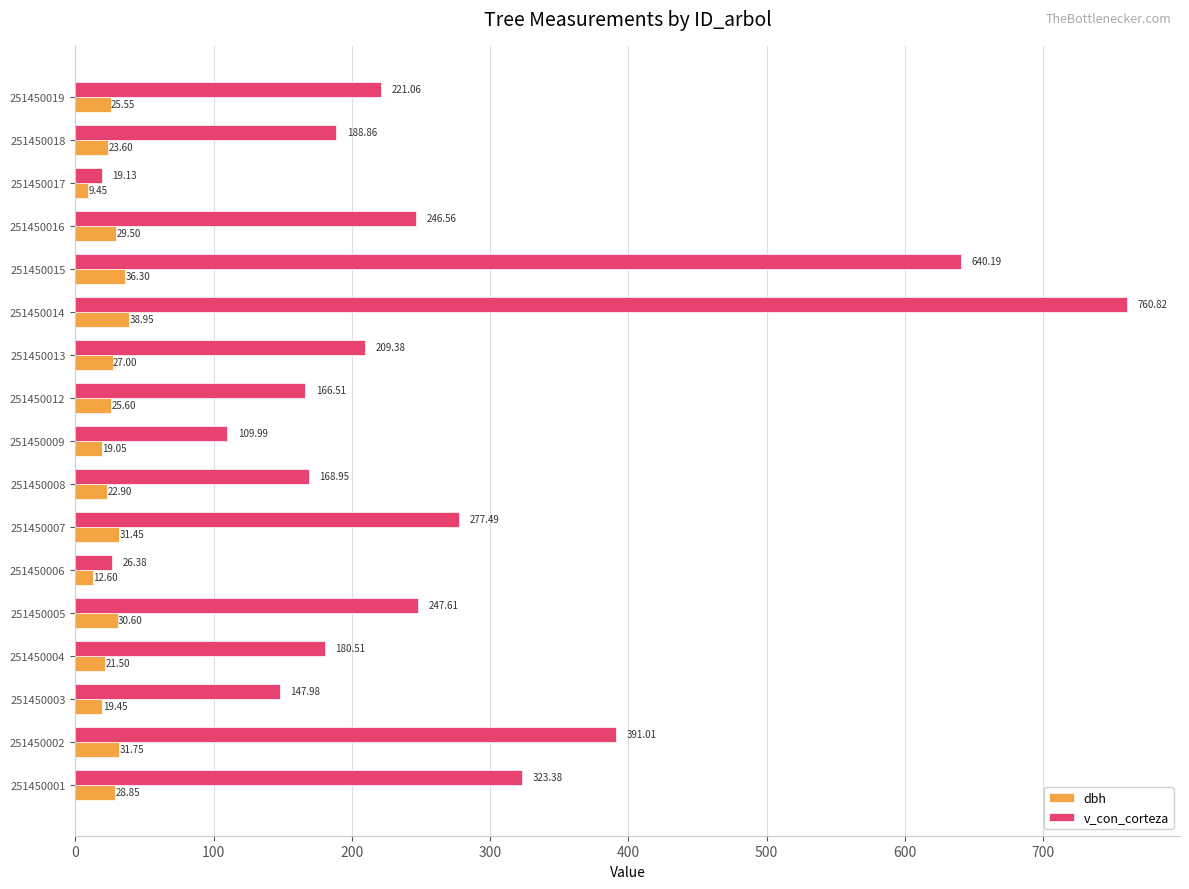

Rank the series at 251450015 from highest to lowest value.

v_con_corteza, dbh